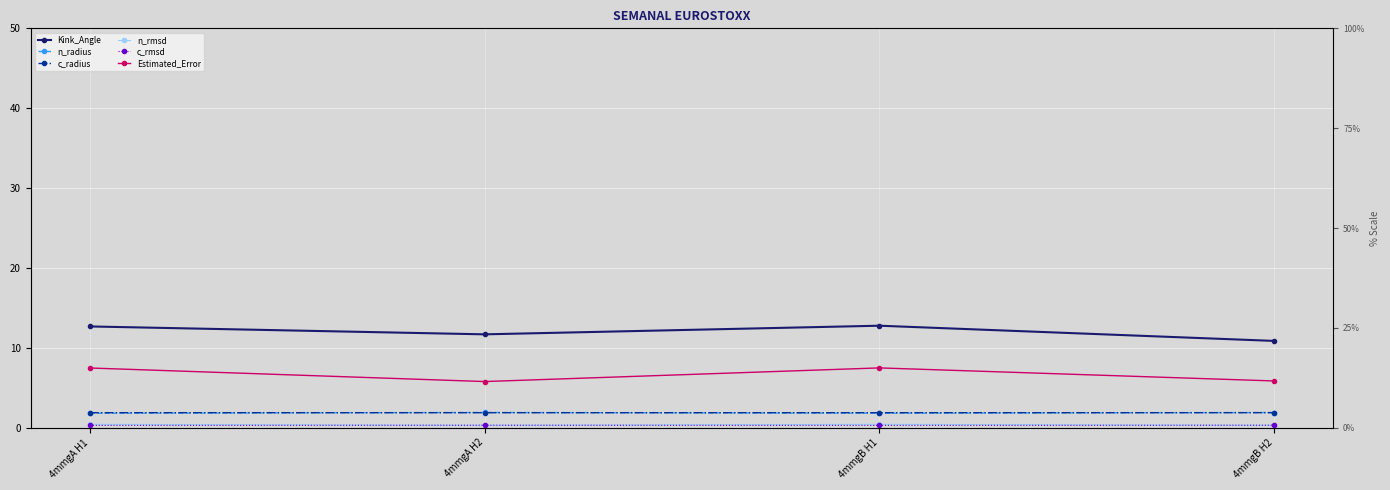

Is it true that n_rmsd equals 0.2 at 4mmgB H2?

False